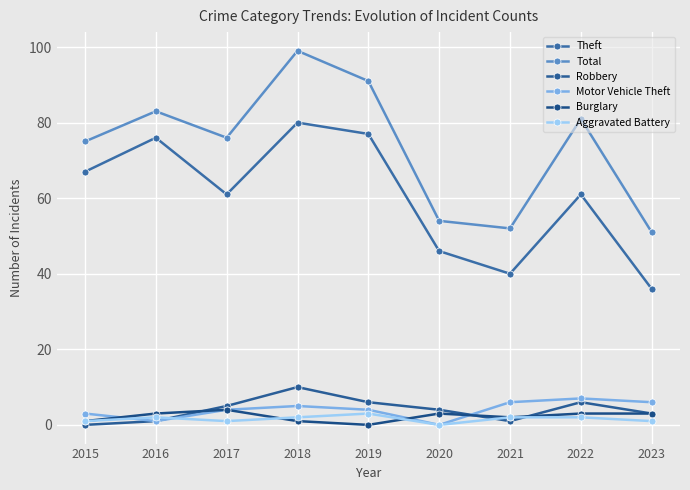

Between 2021 and 2022, which series saw the biggest shift?

Total